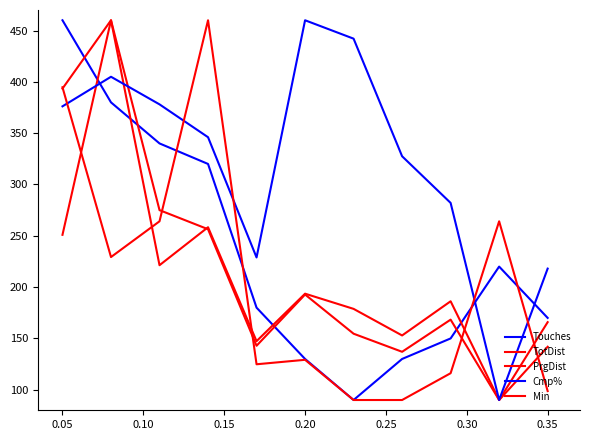

True or false: Min and Touches intersect in this chart.

True